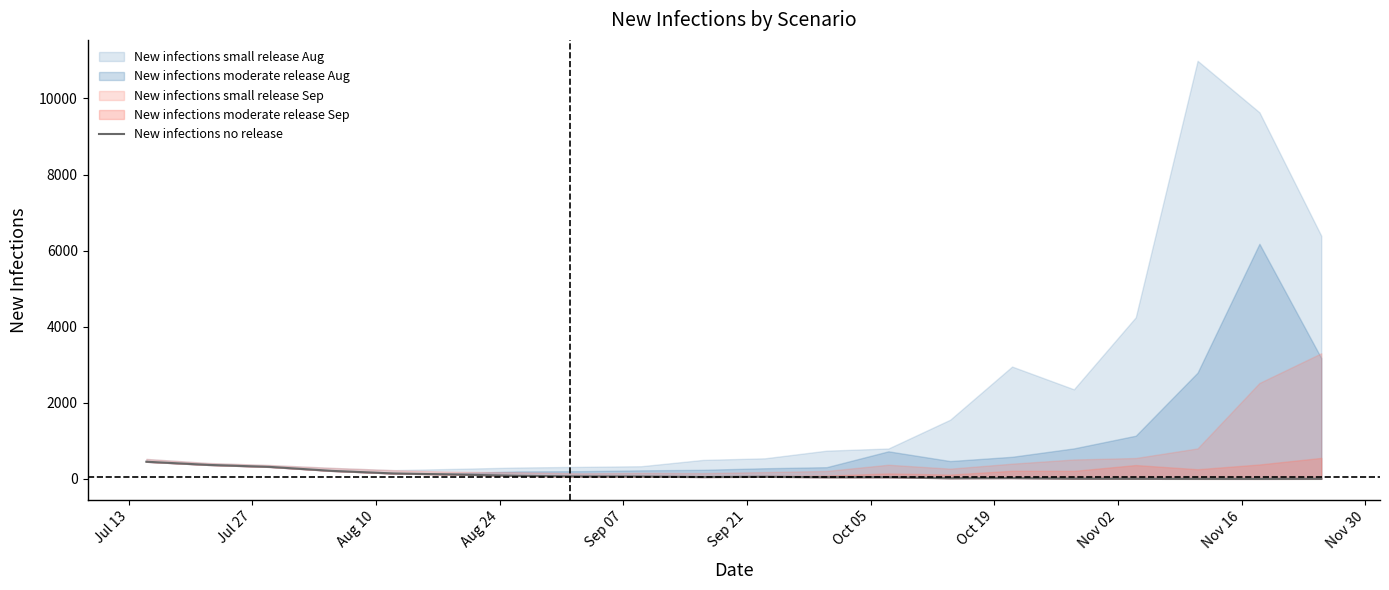

Read the value at Jul 27, to the nearest 50.

350